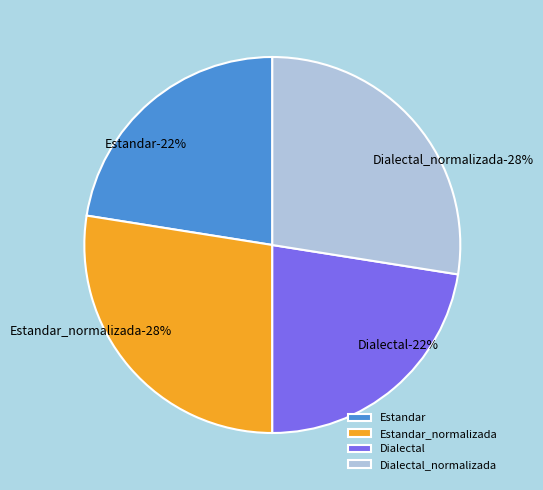

Rank the categories by value from highest to lowest.

Estandar_normalizada, Dialectal_normalizada, Estandar, Dialectal